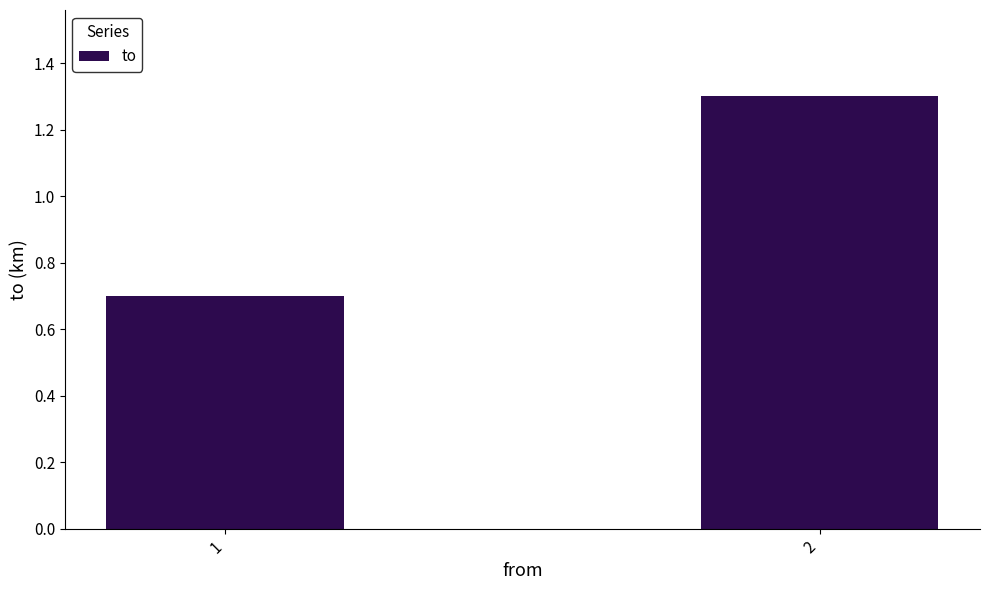

True or false: the data shows 1.3 at 2.

True